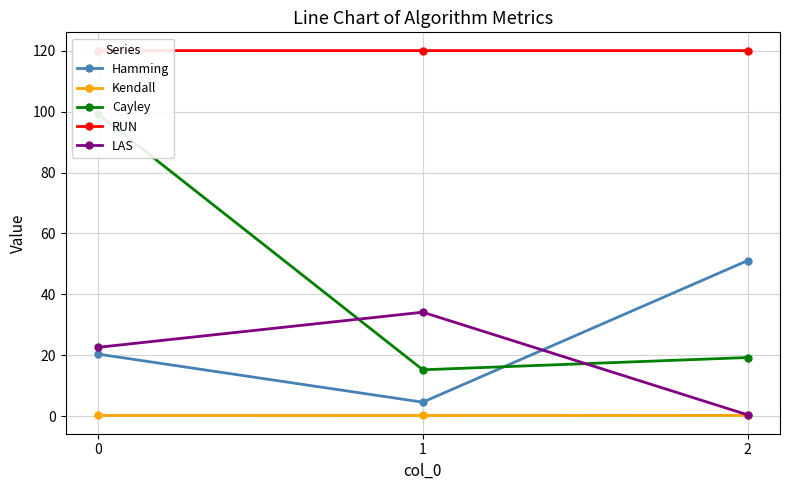

What is the difference between the highest and lowest values at 1?

119.7